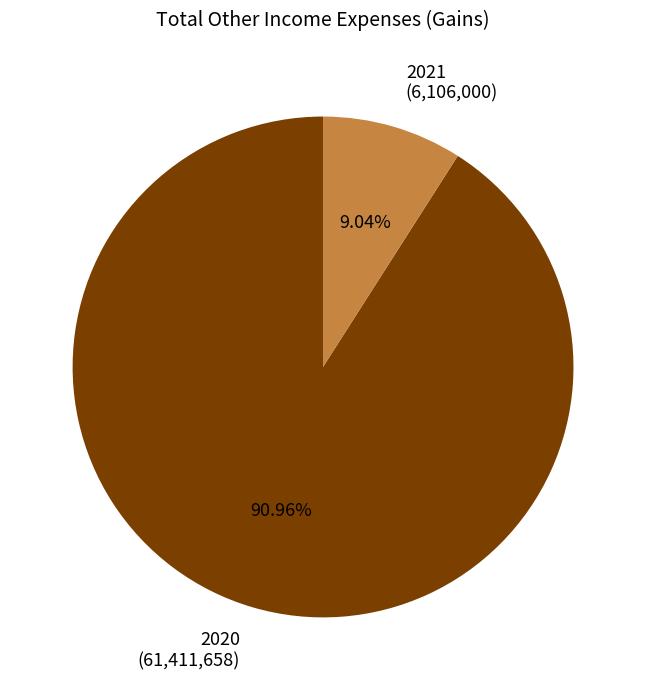

To the nearest percent, what is the average slice percentage?

50%